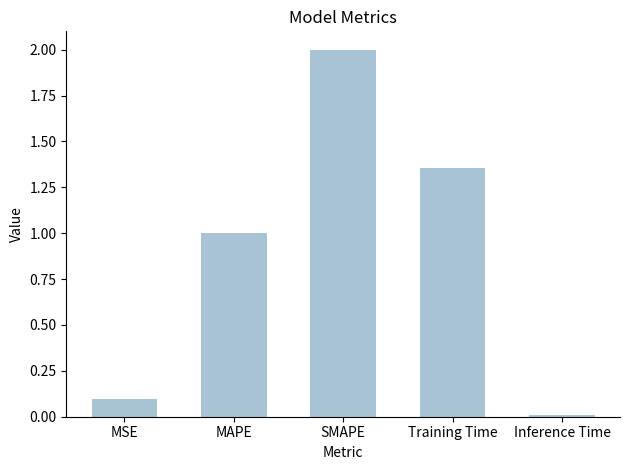

Is it true that the value at SMAPE is 2.0?

True